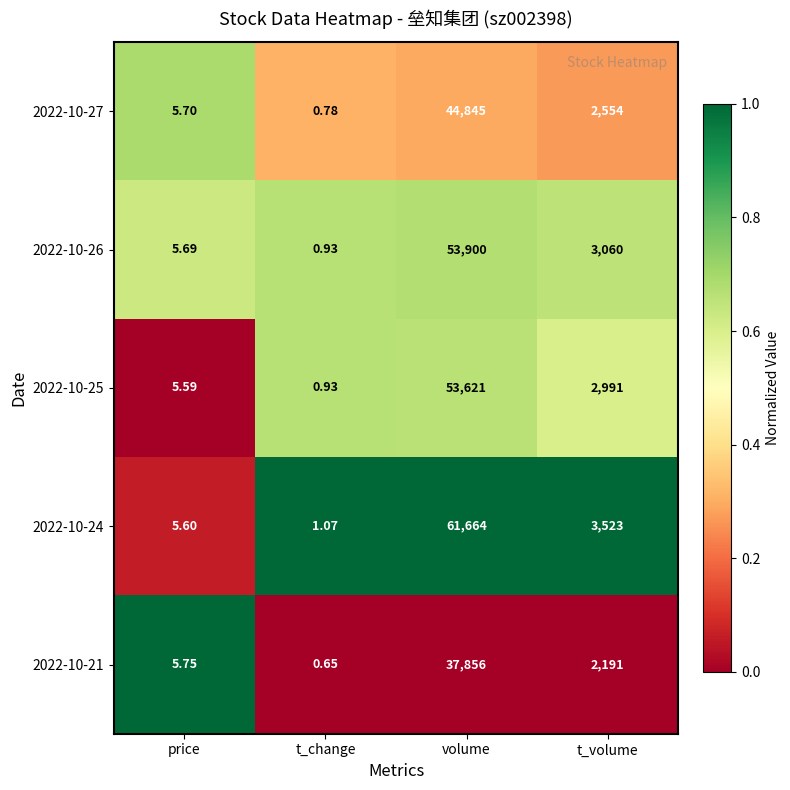

Rank the categories by 2022-10-21 value from lowest to highest.

t_change, price, t_volume, volume